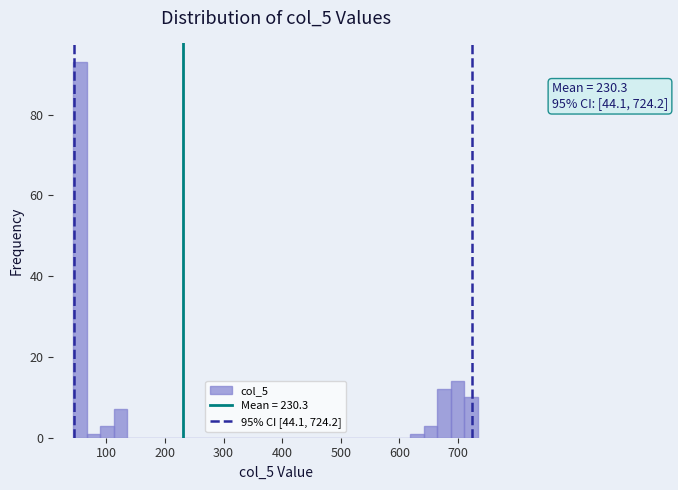

Read against the x-axis, roughly where is the centre of the tallest bar?

60